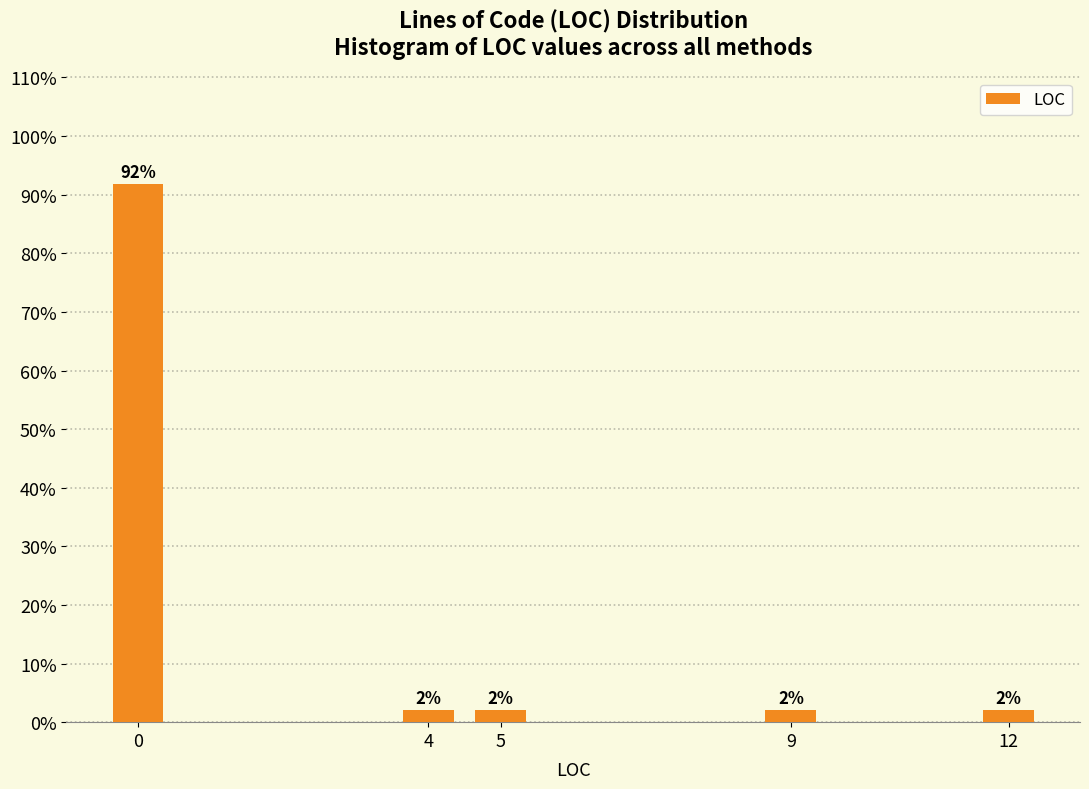

What is the ratio of the value at 12 to the value at 5?

1.0